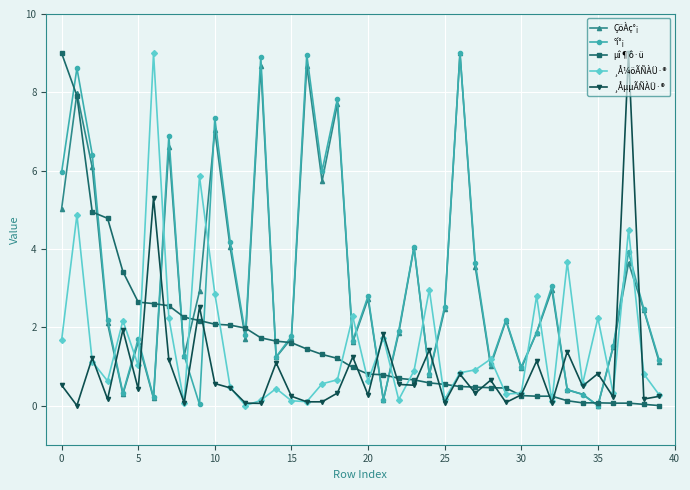

What is the maximum value shown in the chart?

9.0